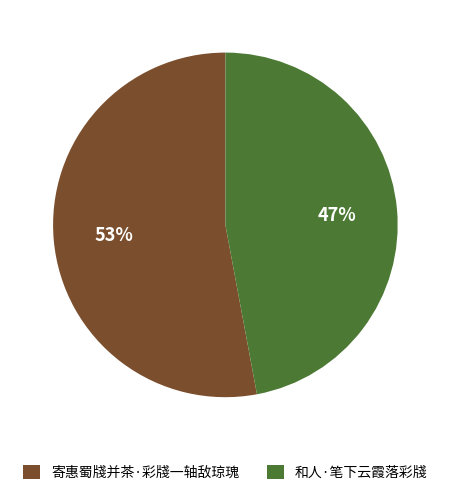

To the nearest percent, what portion does 和人·笔下云霞落彩牋 represent?

47%